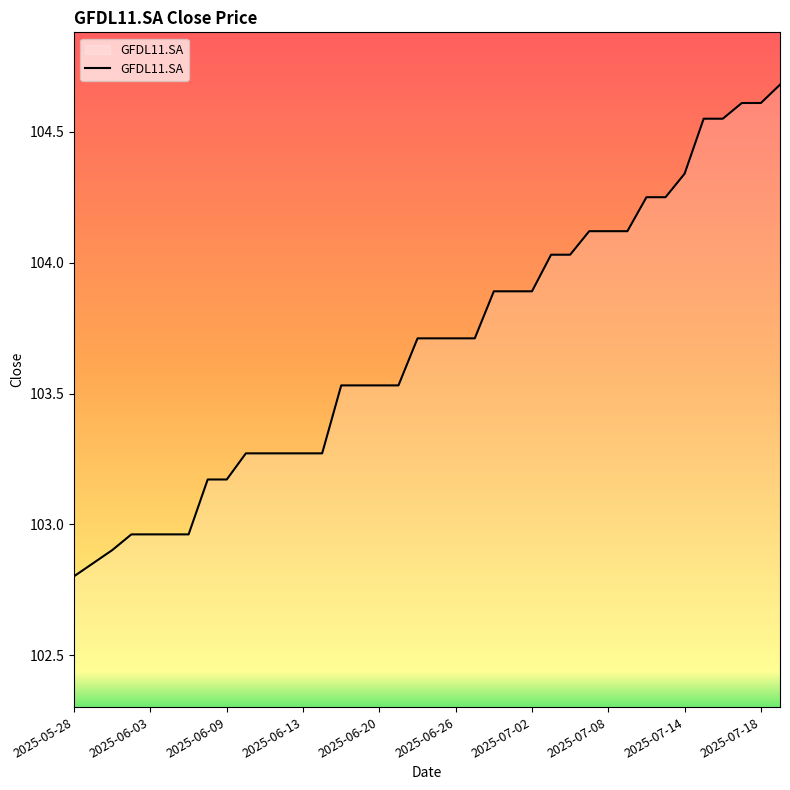

What is the difference between the maximum and minimum values?

1.9